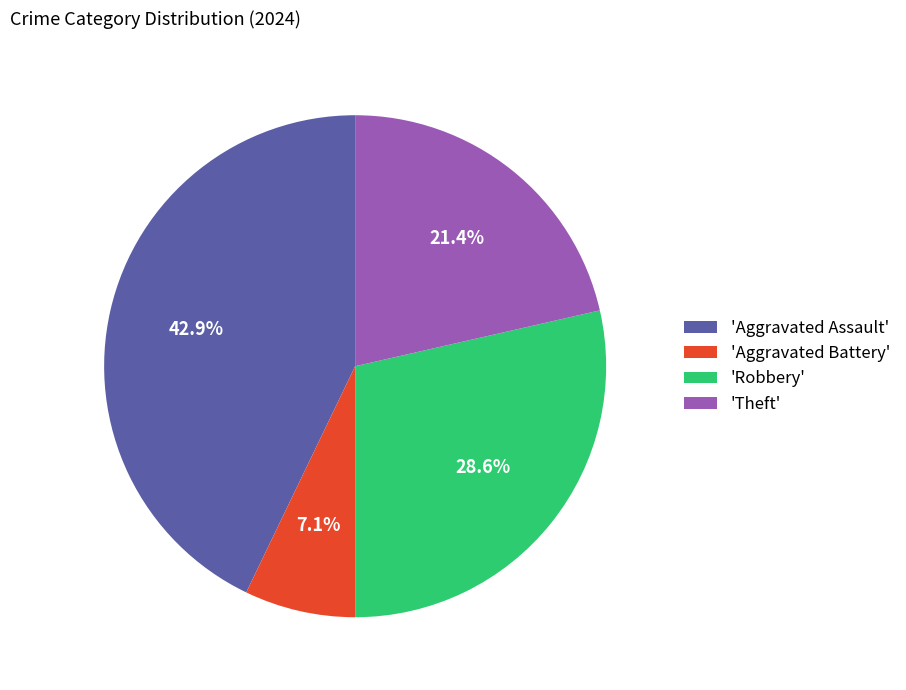

Rank the categories by value from highest to lowest.

'Aggravated Assault', 'Robbery', 'Theft', 'Aggravated Battery'